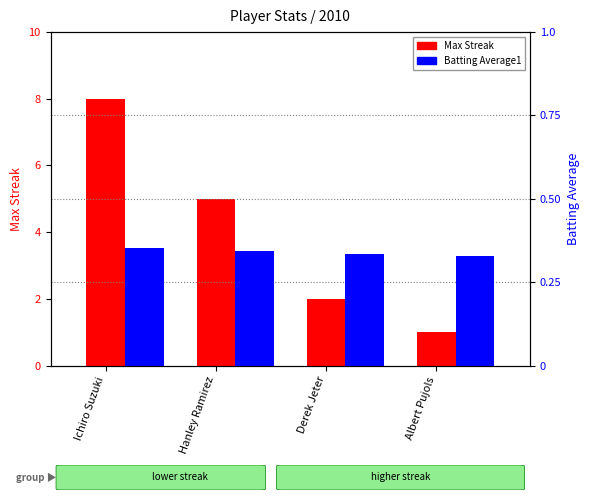

The Max Streak series shows 0.8 at Derek Jeter. True or false?

False